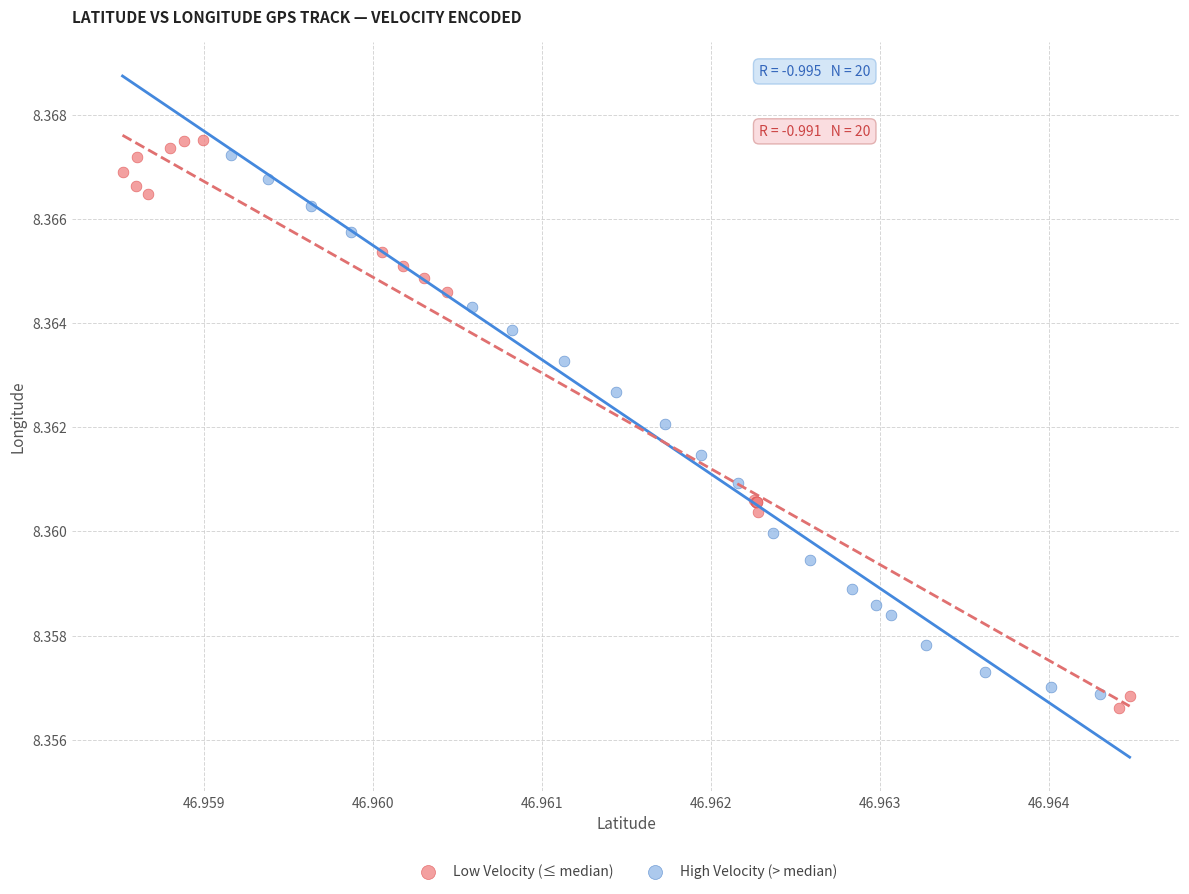

Which series reaches the maximum Y coordinate?

Low Velocity (≤ median)